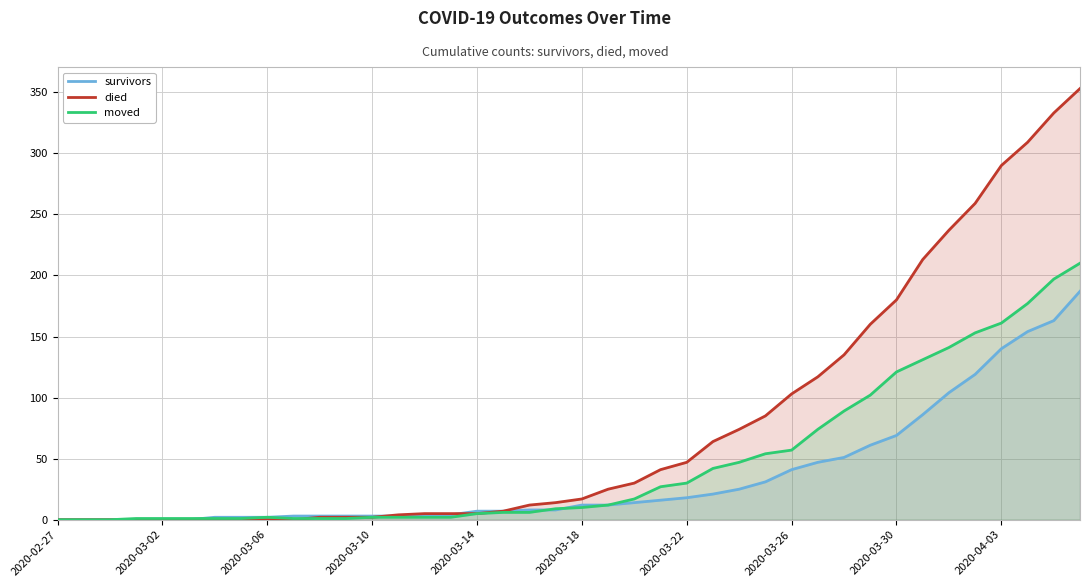

At which category is the sum across all series the highest?

39